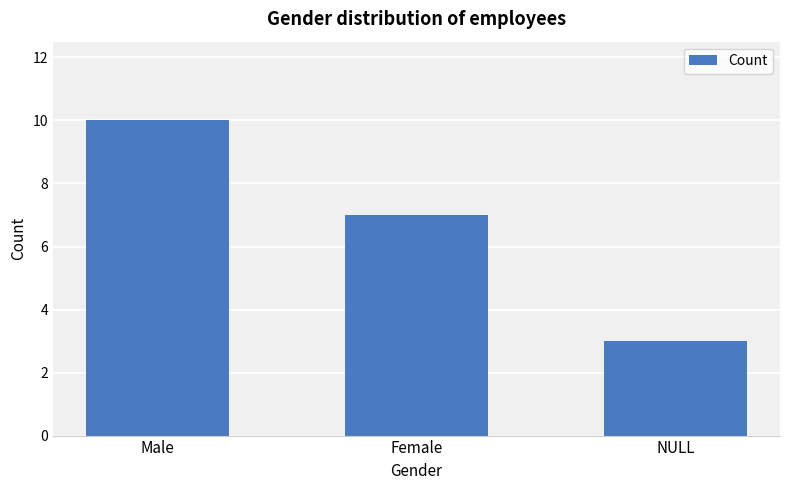

Reading right to left, list all the values displayed in this chart.

NULL=3	Female=7	Male=10